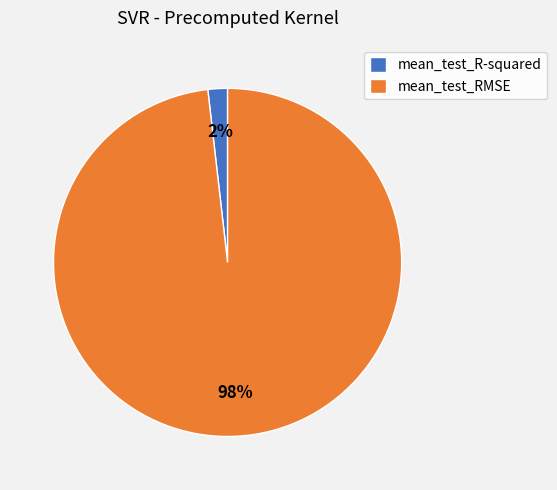

True or false: mean_test_R-squared accounts for 15% of the total.

False